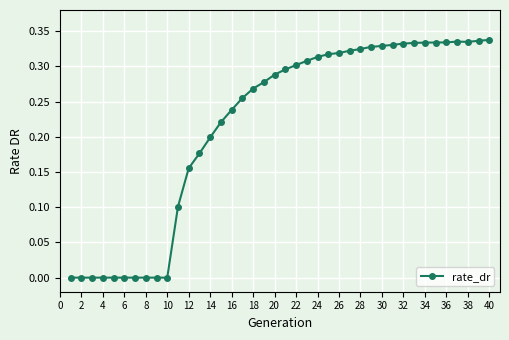

True or false: the data has more than 0 interior local peaks.

True